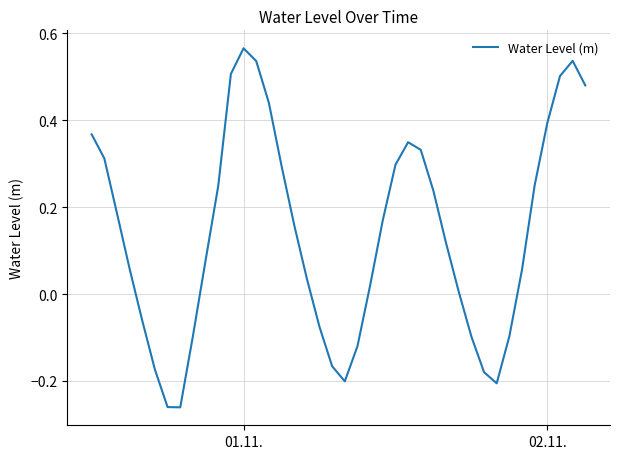

How many interior local peaks (higher than both neighbors) does the data have?

3